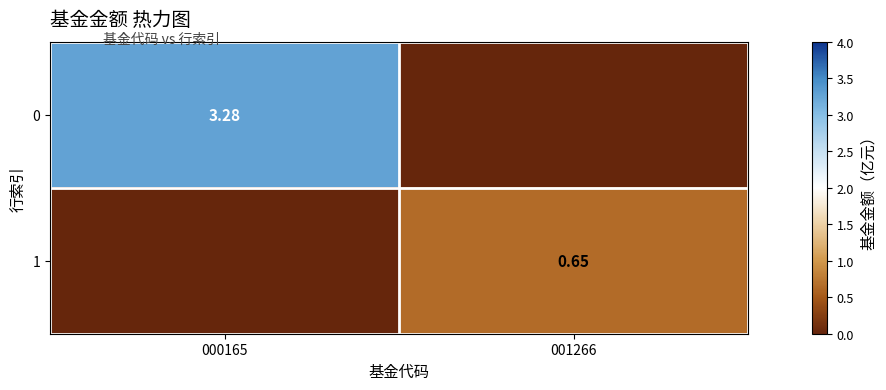

At which label does 0 reach its peak?

000165